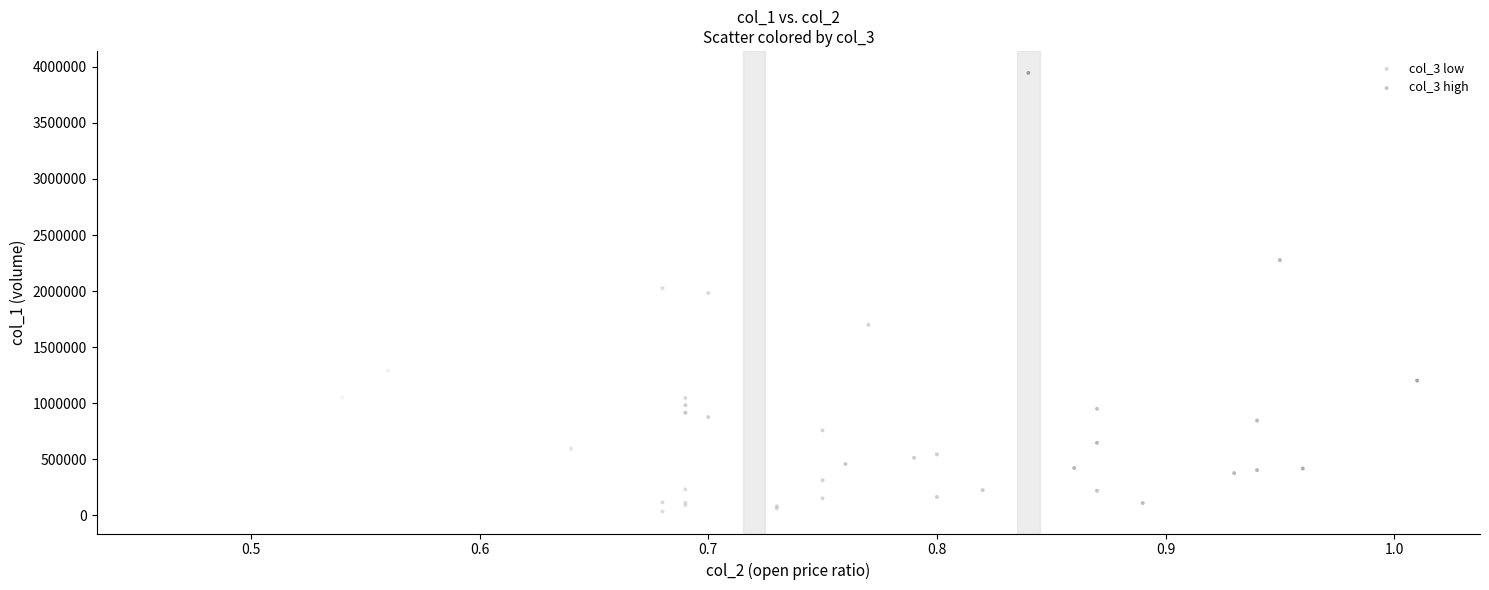

What are all the series names shown in the legend?

col_3 low, col_3 high